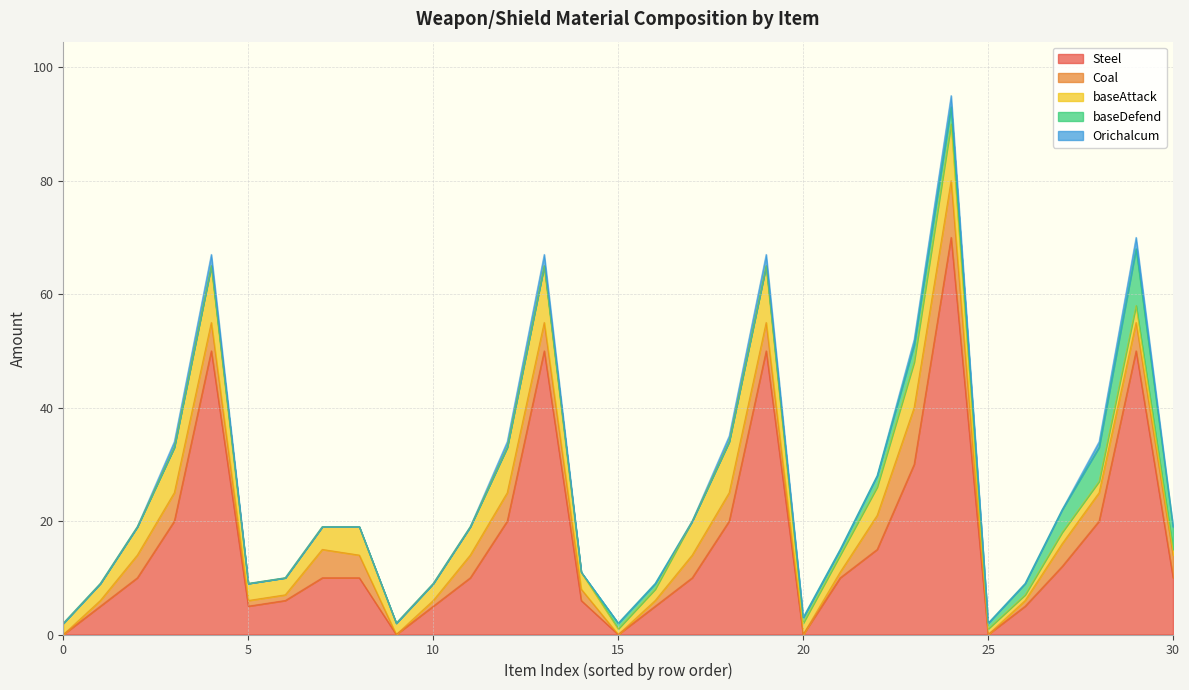

What is the average value of the Coal series?

3